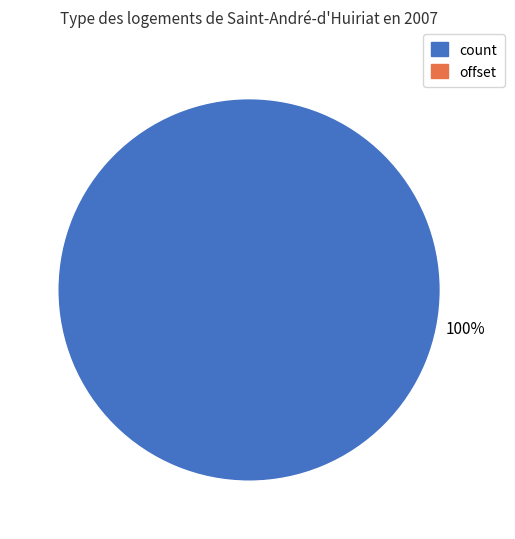

How many slices are in this pie chart?

1